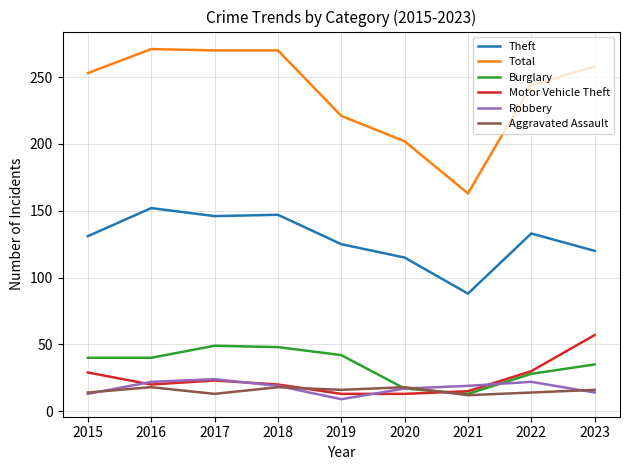

Is the value of Theft at 2023 greater than the value of Burglary at 2015?

Yes